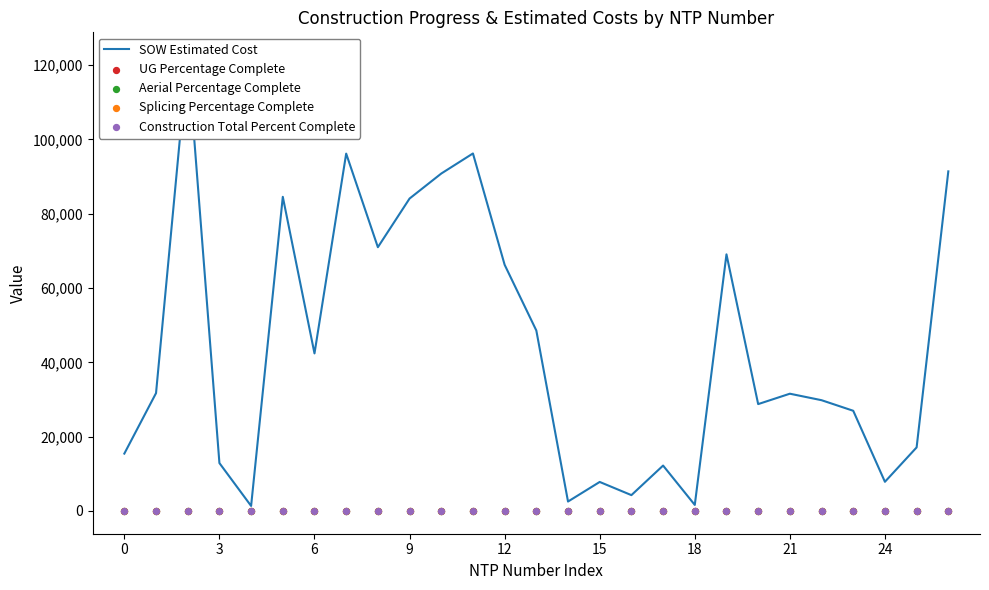

At how many categories does at least one series exceed 7402?

23